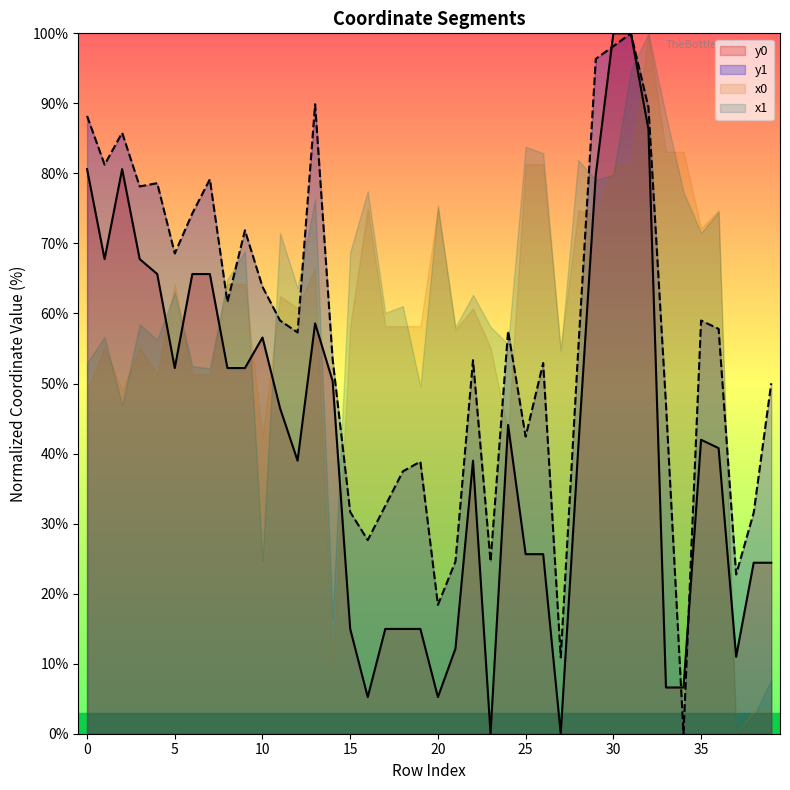

How many interior local peaks does the y1 series have?

11